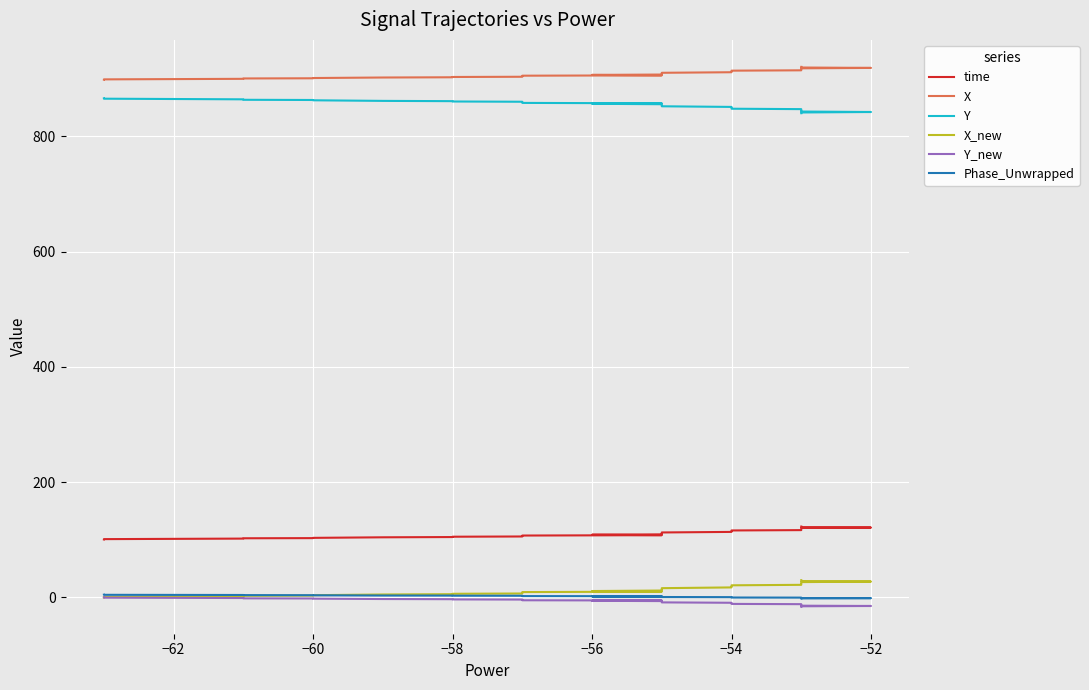

Which series has the widest spread of values?

X_new